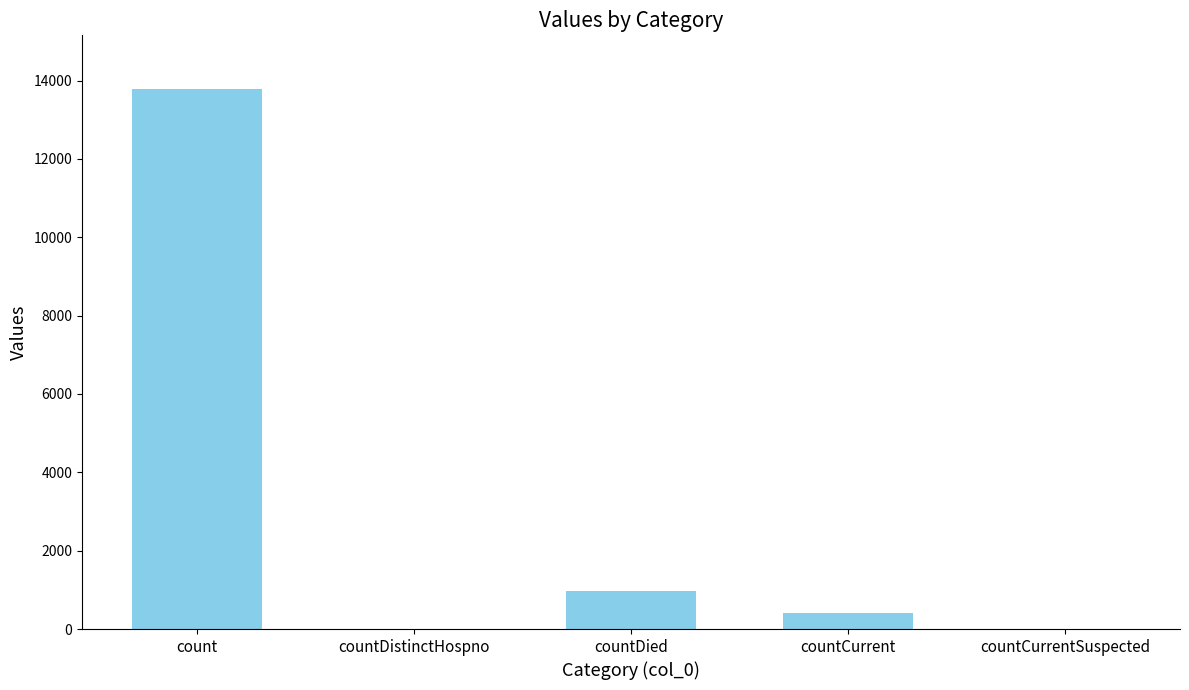

What is the sum of the values at countDistinctHospno and count?

13778